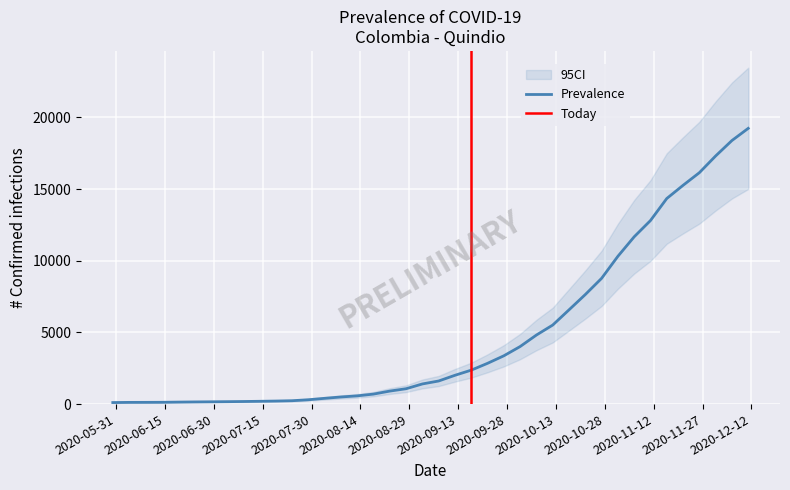

Where does the Confirmed series first go above 1611?

2020-09-12